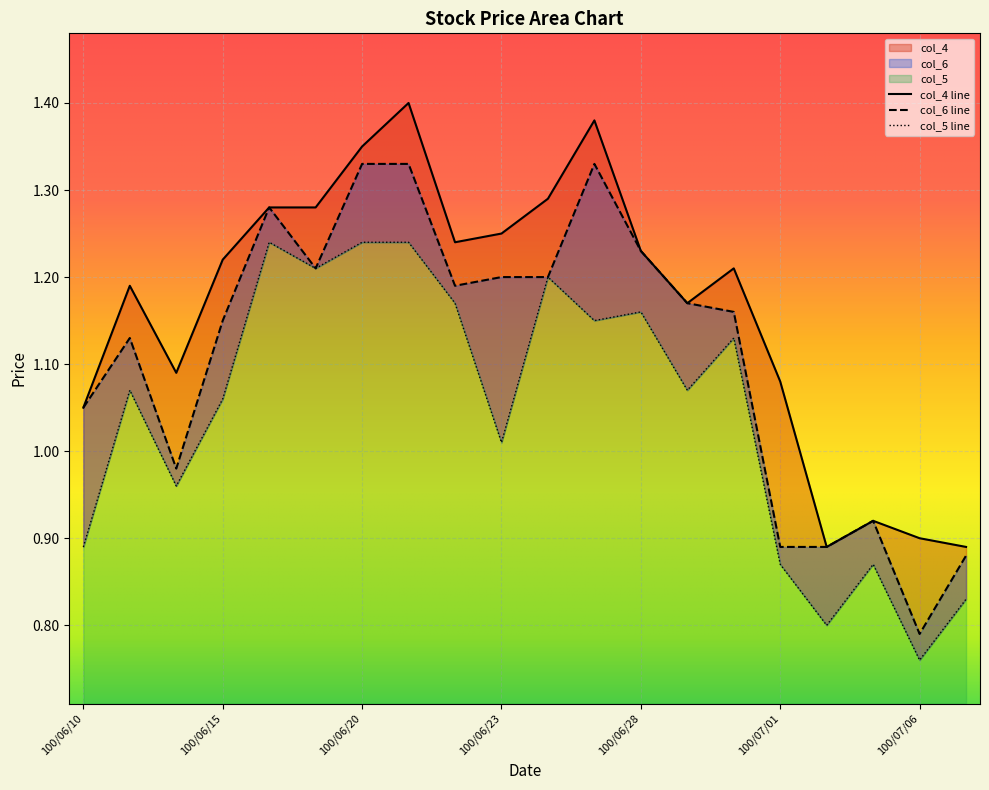

How many lines are shown in the chart?

3